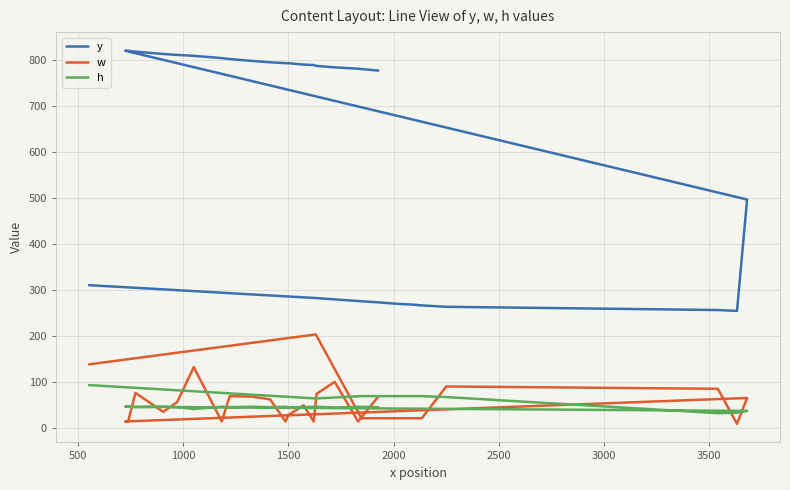

How many values in the h series are below 47?

12